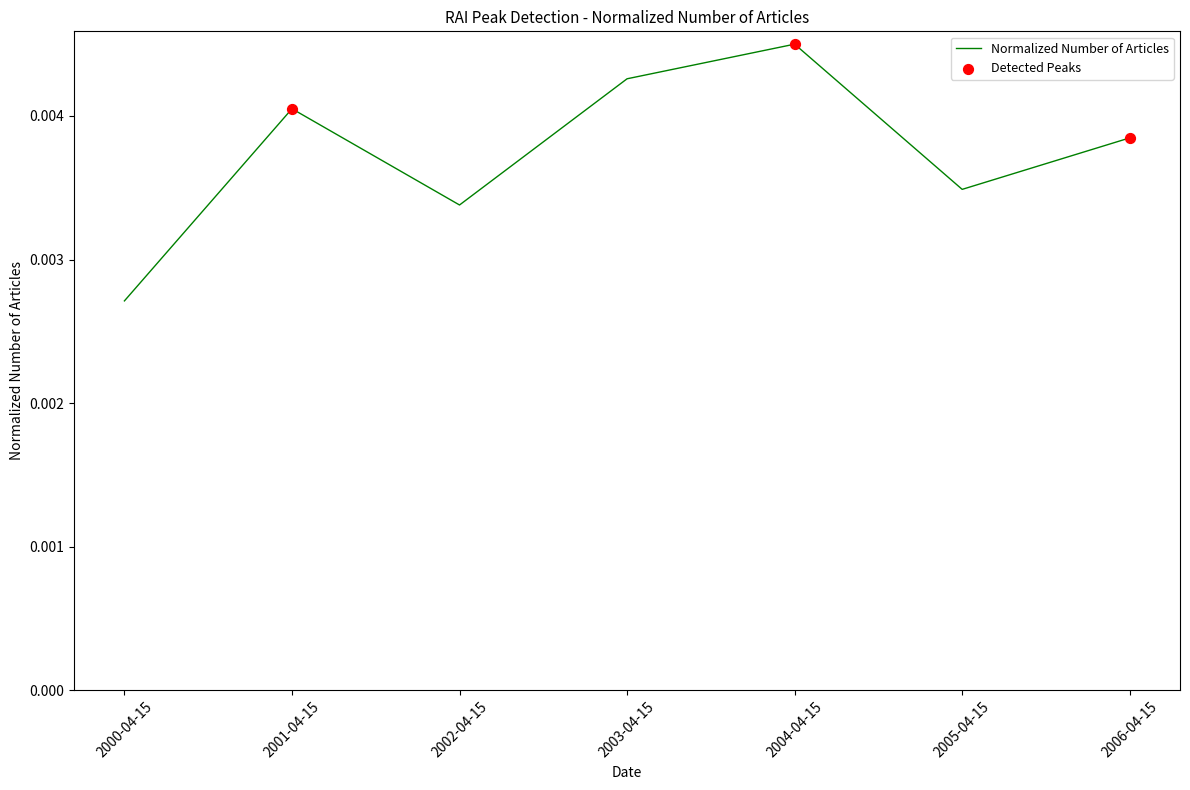

Between 2002-04-15 and 2000-04-15, which is larger?

2002-04-15